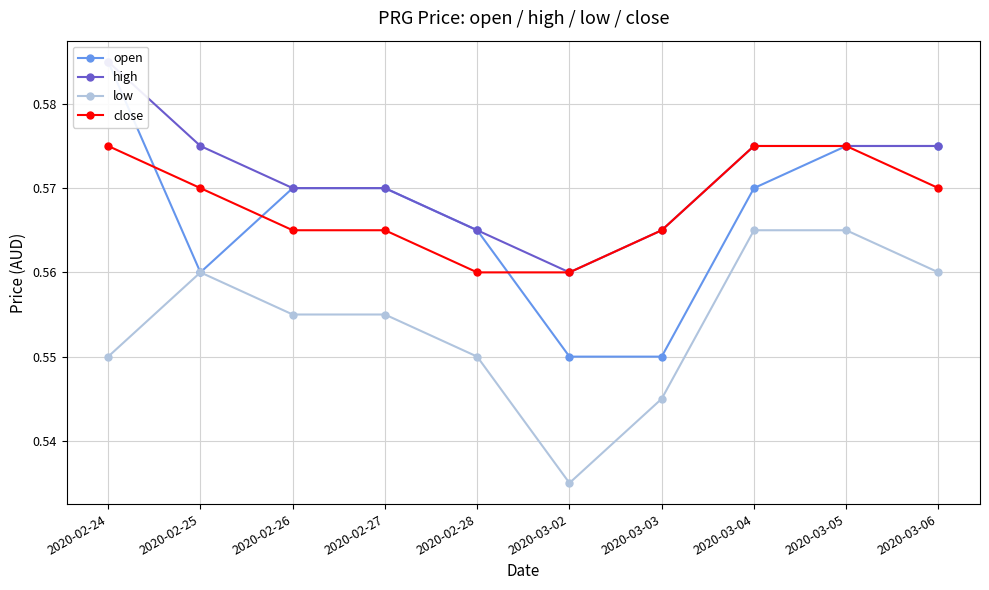

Reading left to right, transcribe all the data shown in this chart.

open: 2020-02-24=0.6	2020-02-25=0.6	2020-02-26=0.6	2020-02-27=0.6	2020-02-28=0.6	2020-03-02=0.6	2020-03-03=0.6	2020-03-04=0.6	2020-03-05=0.6	2020-03-06=0.6
high: 2020-02-24=0.6	2020-02-25=0.6	2020-02-26=0.6	2020-02-27=0.6	2020-02-28=0.6	2020-03-02=0.6	2020-03-03=0.6	2020-03-04=0.6	2020-03-05=0.6	2020-03-06=0.6
low: 2020-02-24=0.6	2020-02-25=0.6	2020-02-26=0.6	2020-02-27=0.6	2020-02-28=0.6	2020-03-02=0.5	2020-03-03=0.5	2020-03-04=0.6	2020-03-05=0.6	2020-03-06=0.6
close: 2020-02-24=0.6	2020-02-25=0.6	2020-02-26=0.6	2020-02-27=0.6	2020-02-28=0.6	2020-03-02=0.6	2020-03-03=0.6	2020-03-04=0.6	2020-03-05=0.6	2020-03-06=0.6